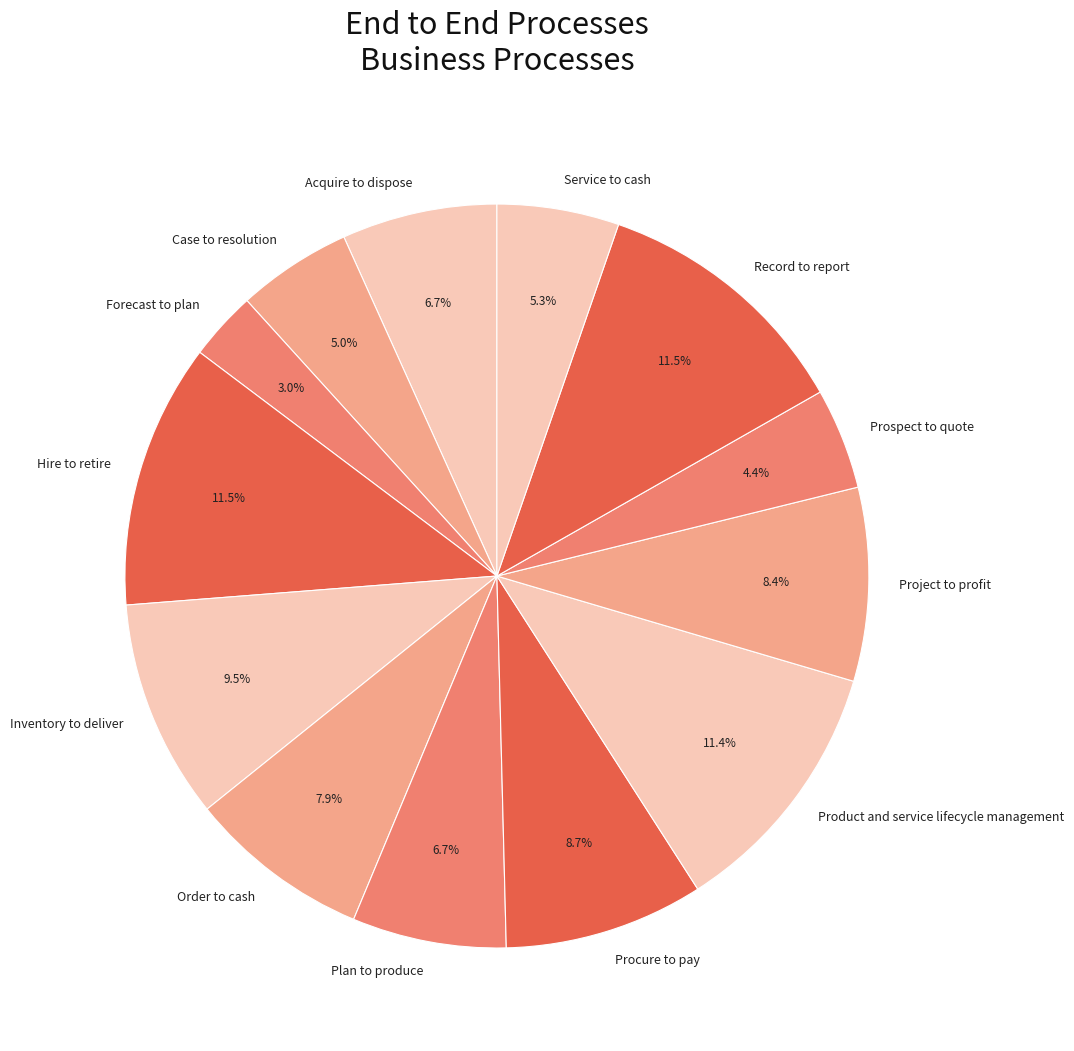

Does Procure to pay account for over 50% of the chart?

No